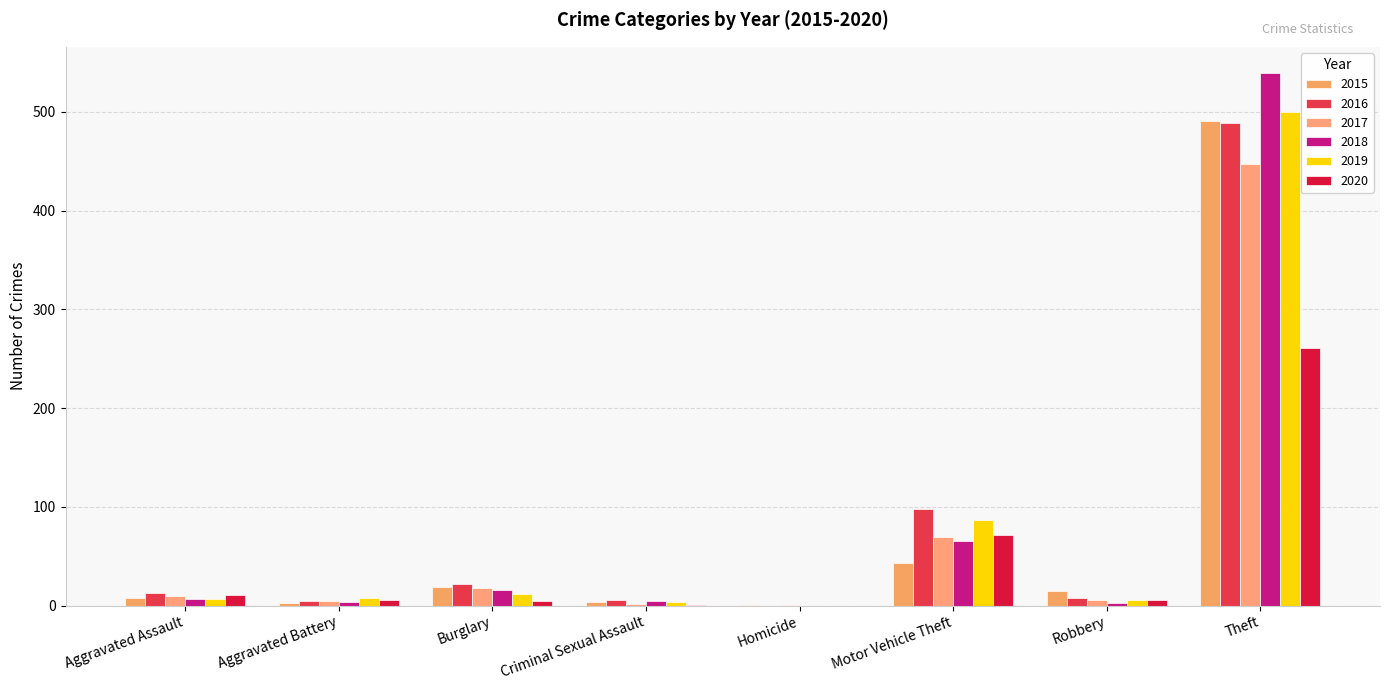

What are all the series names shown in the legend?

2015, 2016, 2017, 2018, 2019, 2020